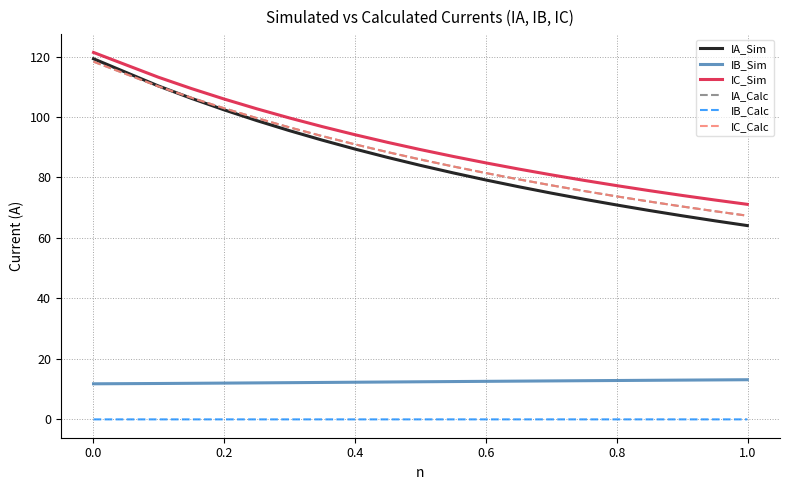

True or false: IA_Calc and IB_Calc intersect in this chart.

False